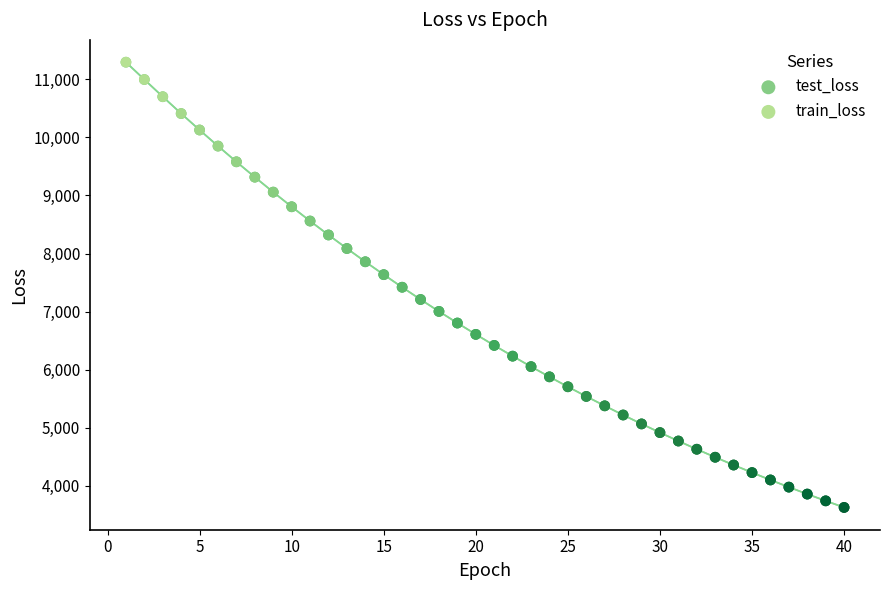

Which series has the widest spread of Y values?

train_loss